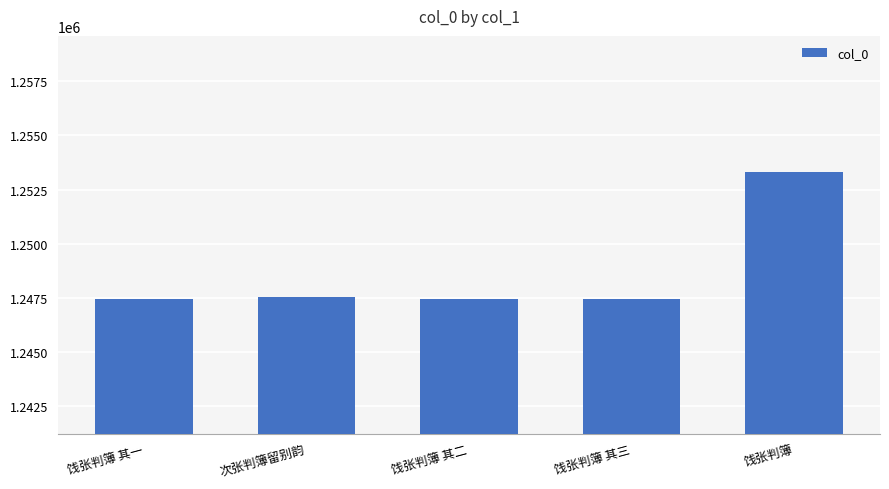

How many bars are there in total?

5